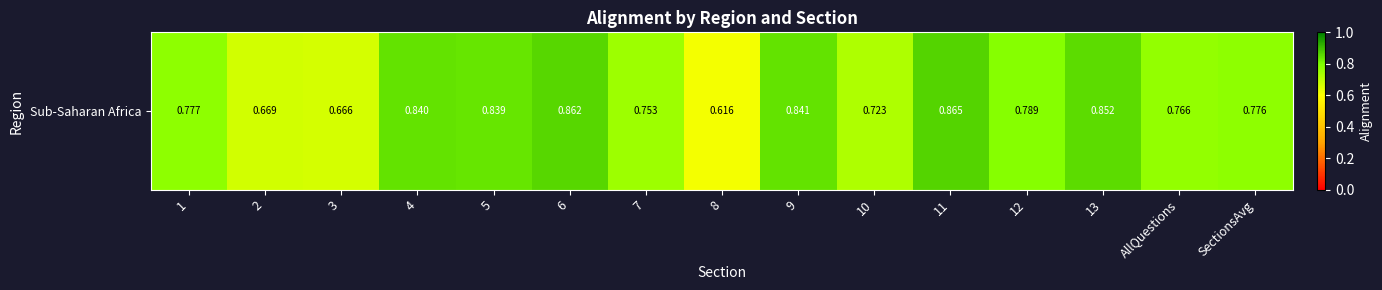

List the labels in order of value, largest first.

11, 6, 13, 9, 4, 5, 12, 1, SectionsAvg, AllQuestions, 7, 10, 2, 3, 8